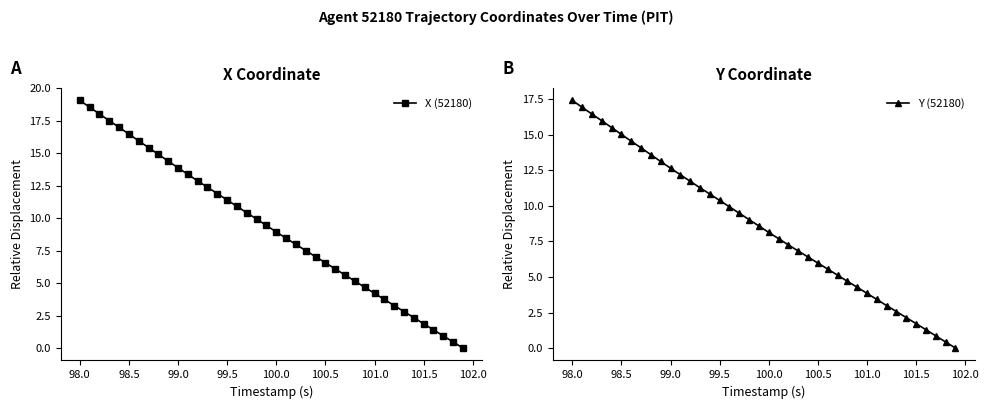

True or false: X (52180) has a value of 3.9 at 98.5.

False